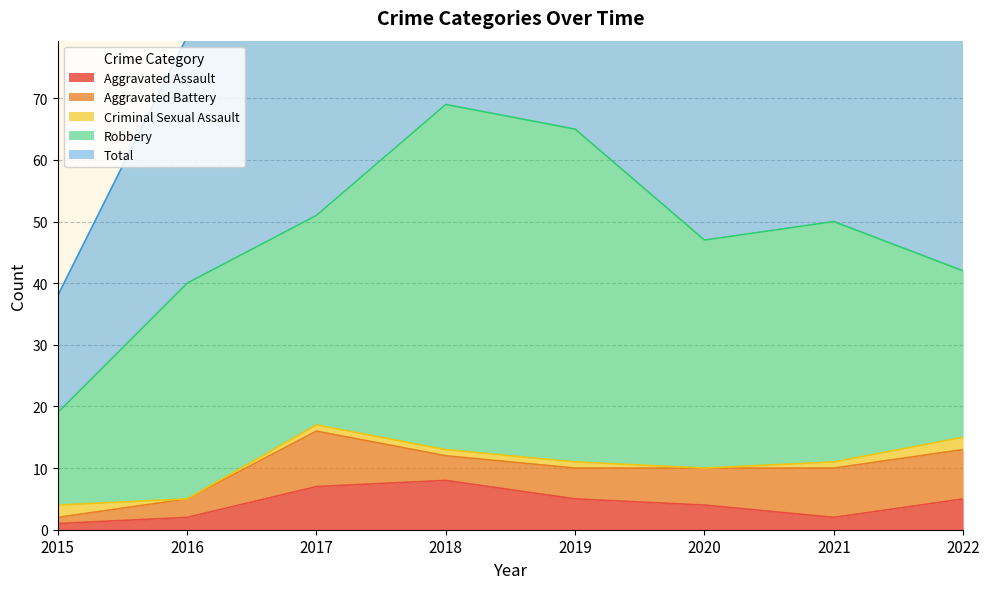

What is the approximate value of Aggravated Battery at 2015?

1